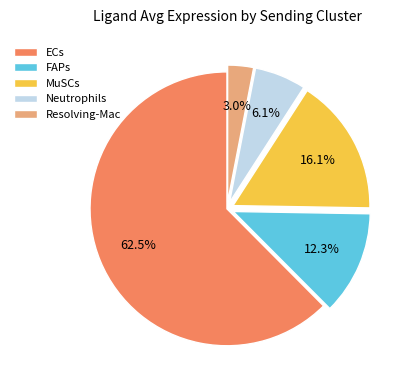

What percentage is the FAPs slice, to the nearest percent?

12%